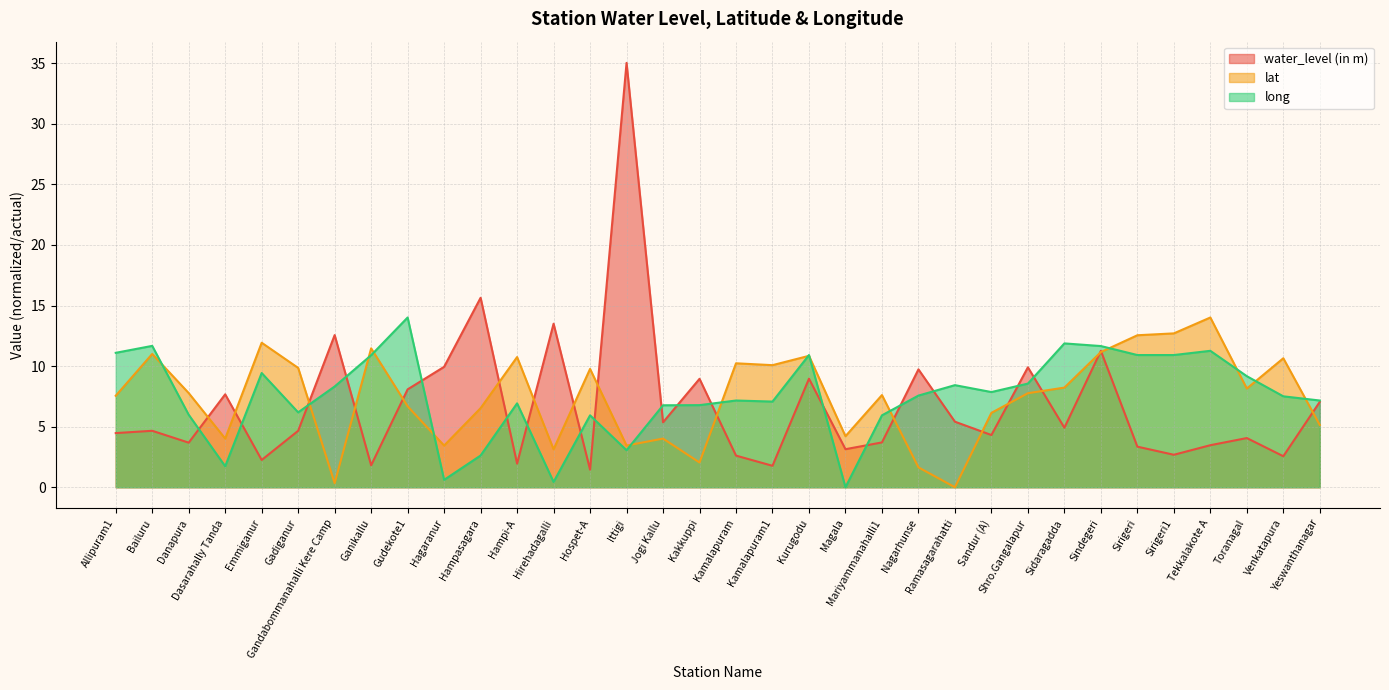

At which label does water_level (in m) reach its minimum?

Hospet-A